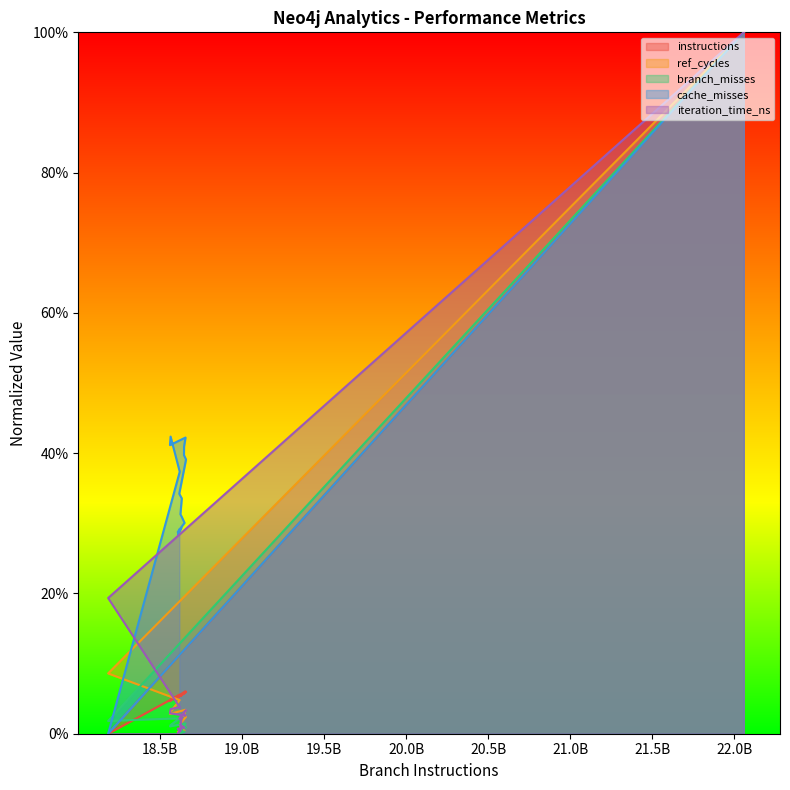

The value of iteration_time_ns at 4 is 0.0. True or false?

False